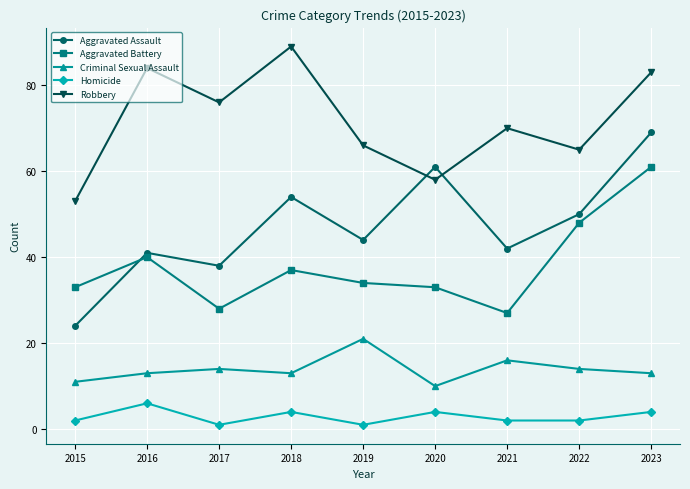

Reading right to left, what are all the values shown in this chart?

Aggravated Assault: 2023=69	2022=50	2021=42	2020=61	2019=44	2018=54	2017=38	2016=41	2015=24
Aggravated Battery: 2023=61	2022=48	2021=27	2020=33	2019=34	2018=37	2017=28	2016=40	2015=33
Criminal Sexual Assault: 2023=13	2022=14	2021=16	2020=10	2019=21	2018=13	2017=14	2016=13	2015=11
Homicide: 2023=4	2022=2	2021=2	2020=4	2019=1	2018=4	2017=1	2016=6	2015=2
Robbery: 2023=83	2022=65	2021=70	2020=58	2019=66	2018=89	2017=76	2016=84	2015=53